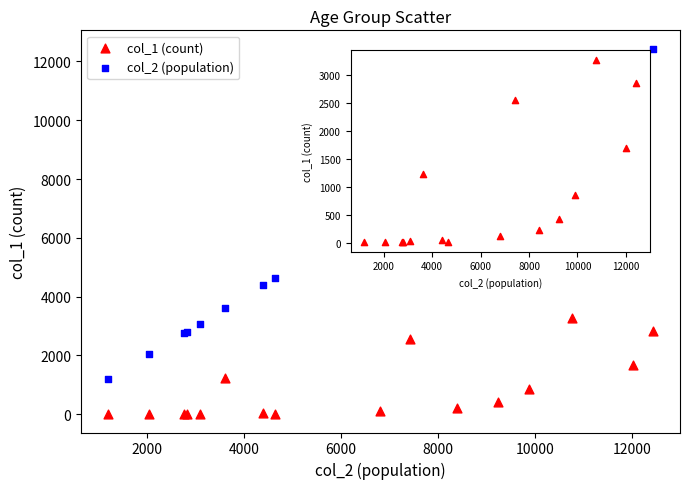

Which series has the largest Y range (max minus min)?

col_2 (population)